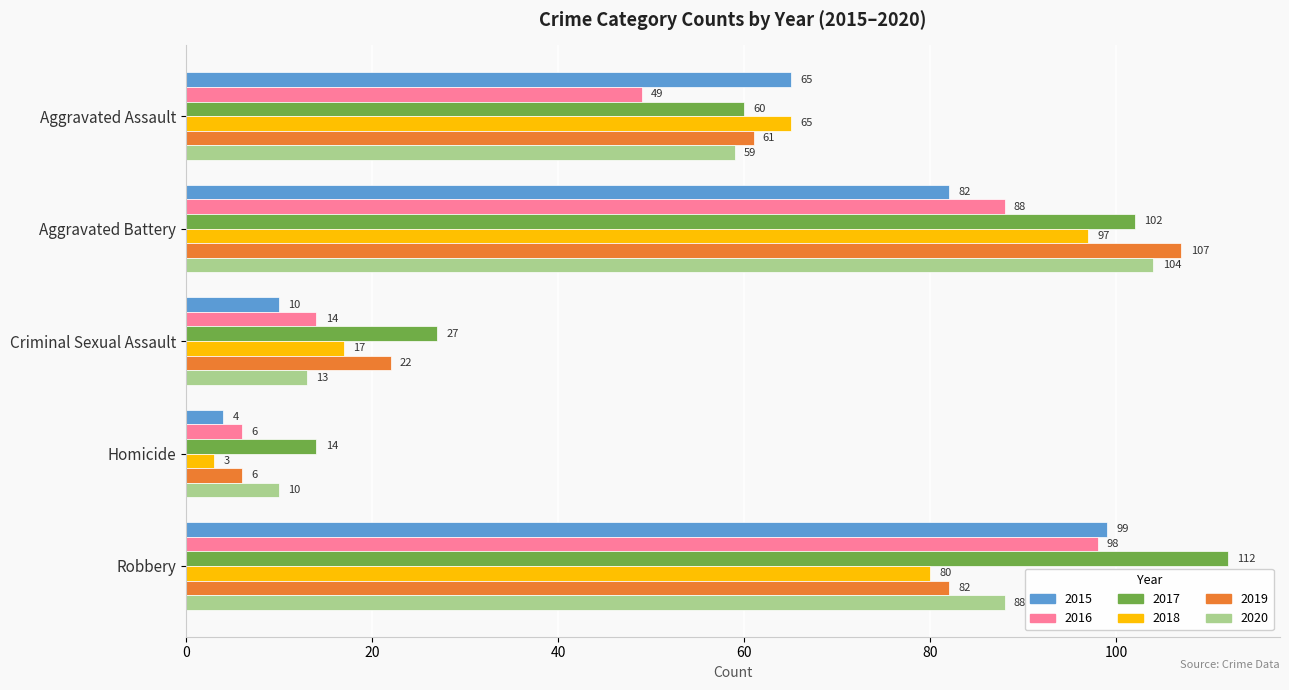

What is the difference between the 2020 values at Aggravated Battery and Aggravated Assault?

45